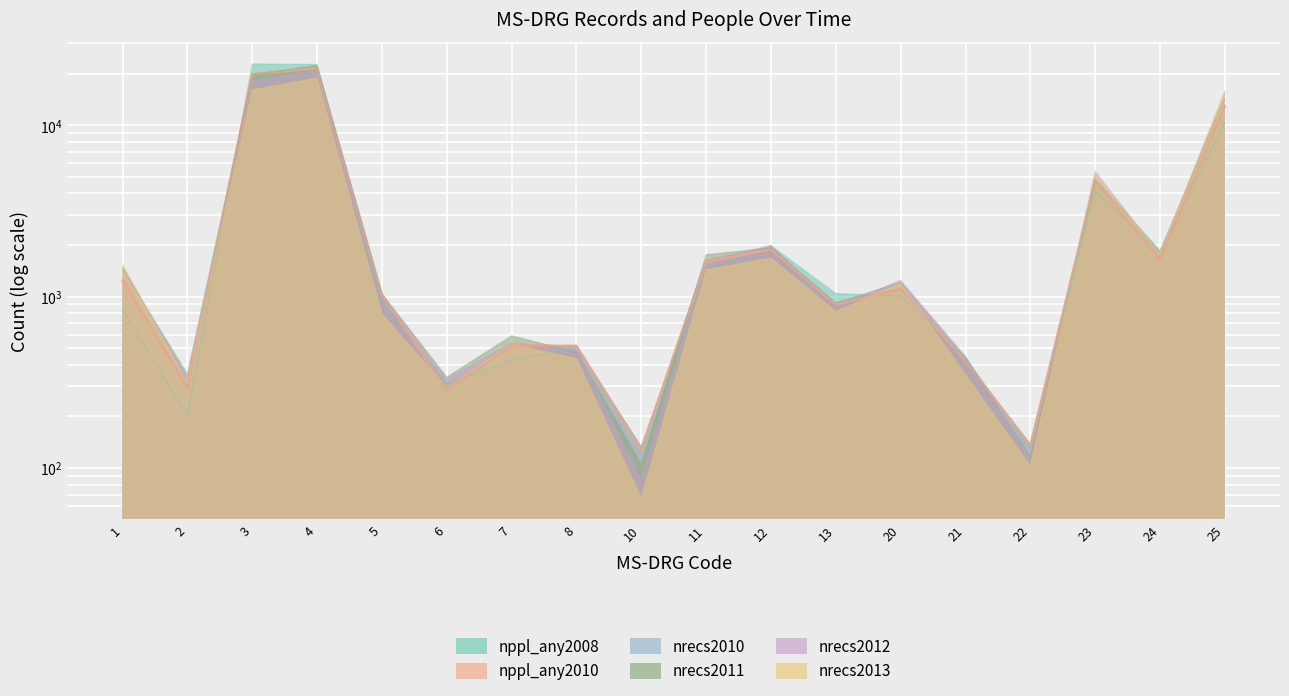

Reading left to right, what are all the values shown in this chart?

nppl_any2008: 836	202	22819	22665	926	312	422	507	134	1453	1985	1044	1007	443	130	4150	1814	10388
nppl_any2010: 1229	292	19860	21504	1024	284	518	516	129	1594	1892	899	1109	420	136	4712	1637	12876
nrecs2010: 1284	298	19939	21753	1032	285	519	516	131	1621	1941	922	1110	421	137	4731	1646	13130
nrecs2011: 1457	354	19647	22405	1043	339	591	474	105	1757	1925	917	1213	437	116	4847	1859	14350
nrecs2012: 1495	335	18166	20816	1029	330	536	501	85	1628	1991	867	1247	449	113	5397	1744	15530
nrecs2013: 1553	311	16073	18876	795	294	528	436	67	1435	1679	819	1195	352	103	5234	1787	15912